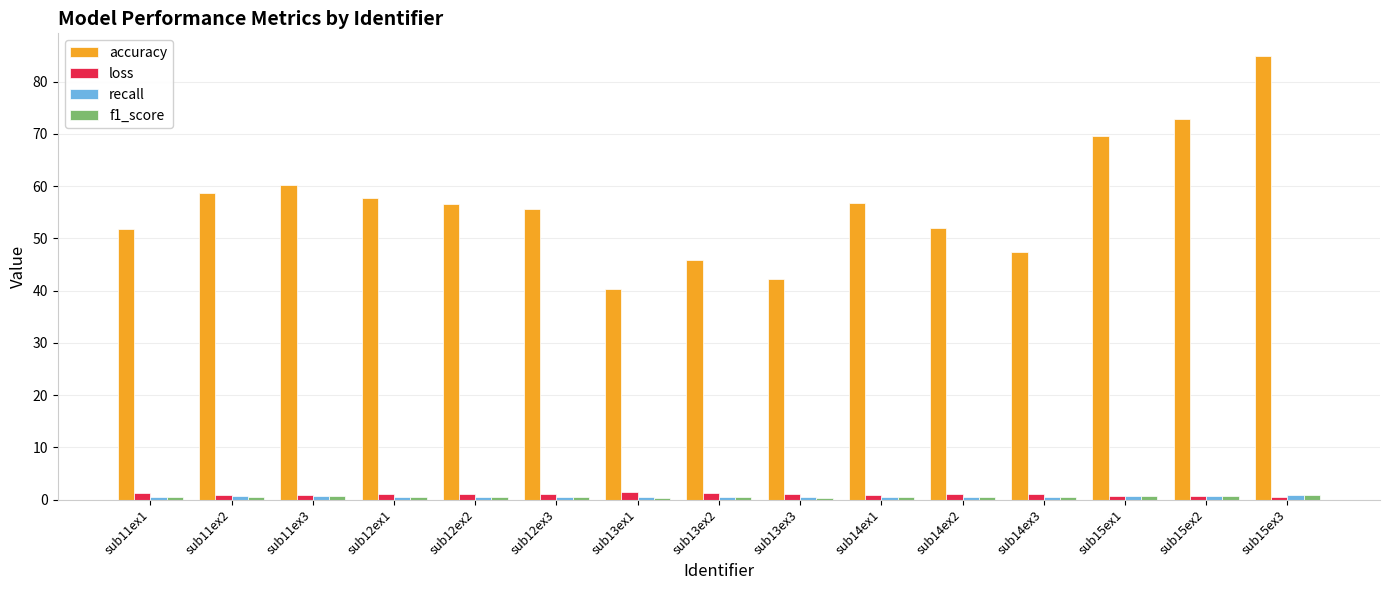

What is the sum of the accuracy values at sub12ex2 and sub12ex1?

114.3